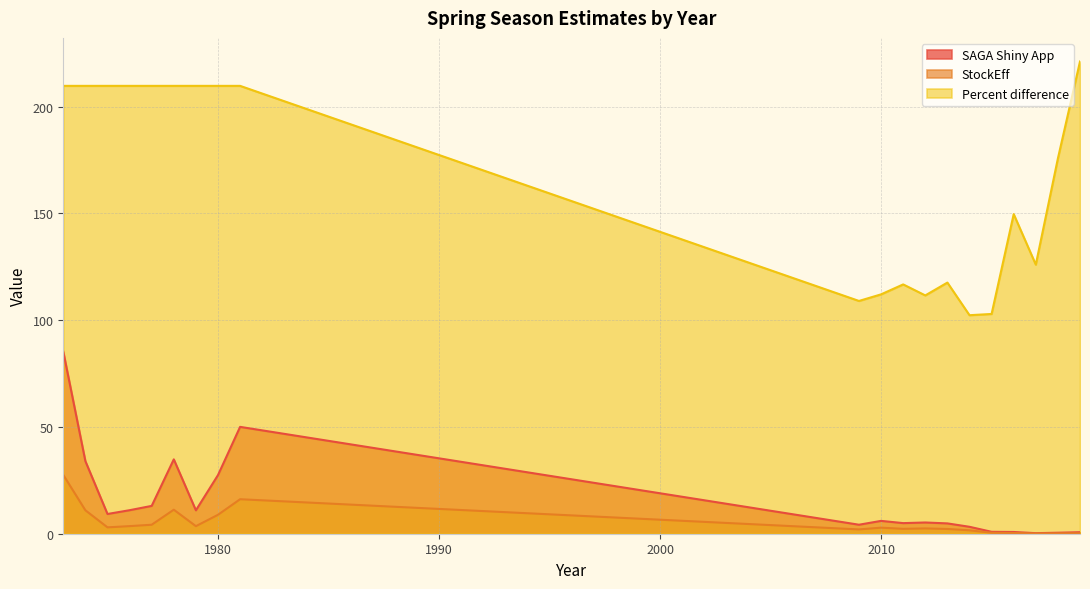

Reading left to right, extract all data points from this chart.

SAGA Shiny App: 85.3	34.0	9.2	11.0	13.0	34.8	11.0	27.5	50.0	4.2	6.0	5.0	5.3	4.8	3.2	0.9	0.8	0.3	0.5	0.7
StockEff: 27.5	11.0	3.0	3.6	4.2	11.2	3.5	8.9	16.2	2.0	2.8	2.3	2.5	2.2	1.6	0.4	0.3	0.1	0.2	0.2
Percent difference: 209.8	209.8	209.8	209.8	209.8	209.8	209.8	209.8	209.8	109.0	112.1	116.8	111.6	117.6	102.3	102.9	149.7	126.0	175.8	221.2